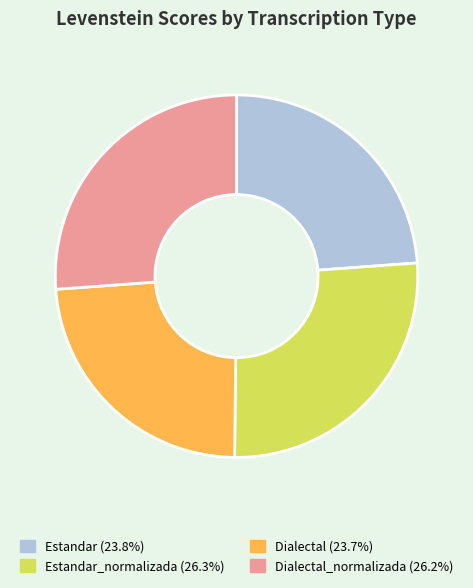

Is there a majority slice in this chart?

No